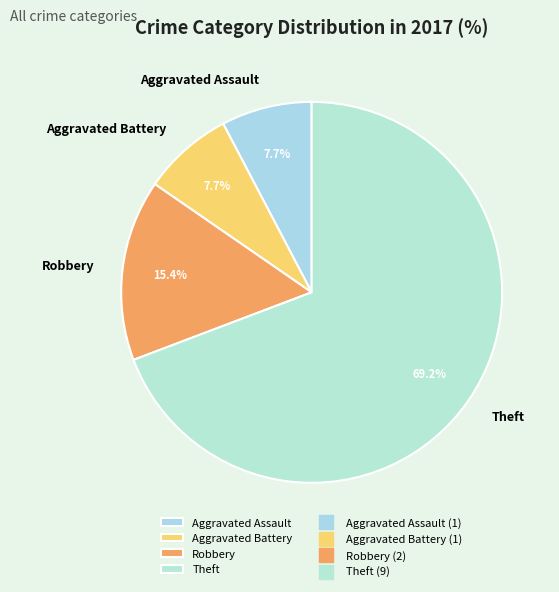

To the nearest percent, what percentage of the pie is Aggravated Battery?

8%